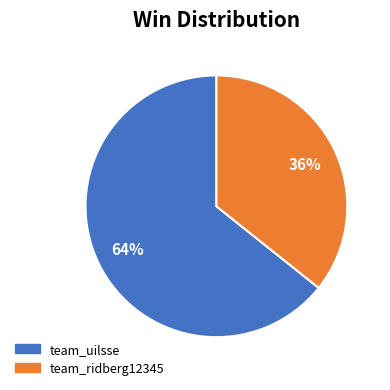

To the nearest percent, what portion does team_ridberg12345 represent?

36%